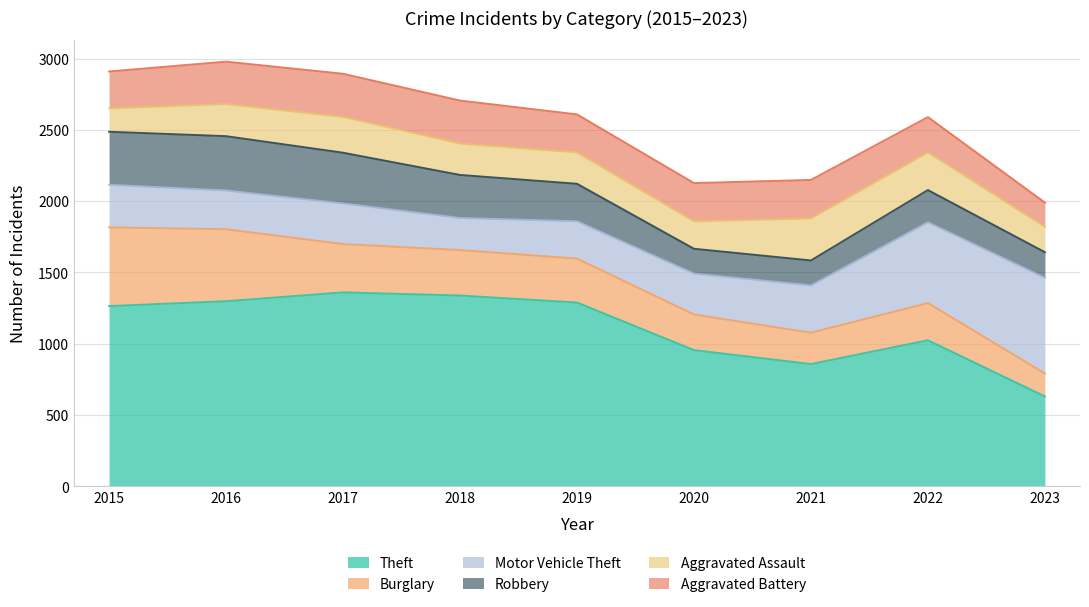

What are all the series names shown in the legend?

Theft, Burglary, Motor Vehicle Theft, Robbery, Aggravated Assault, Aggravated Battery